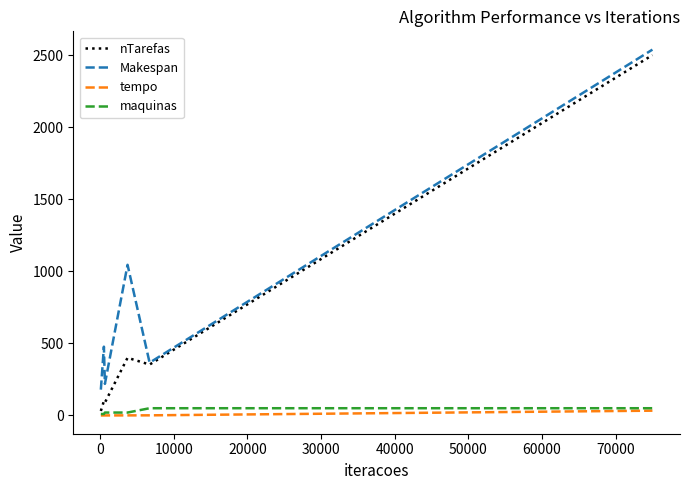

True or false: Makespan and tempo intersect in this chart.

False